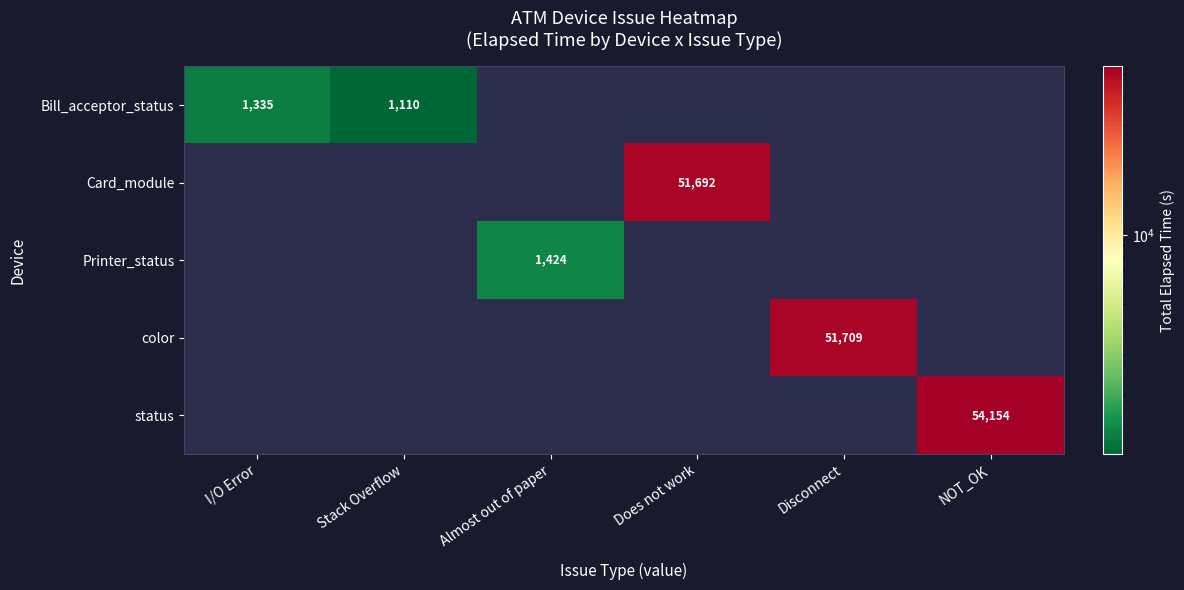

What is the difference between the Bill_acceptor_status values at I/O Error and Stack Overflow?

225